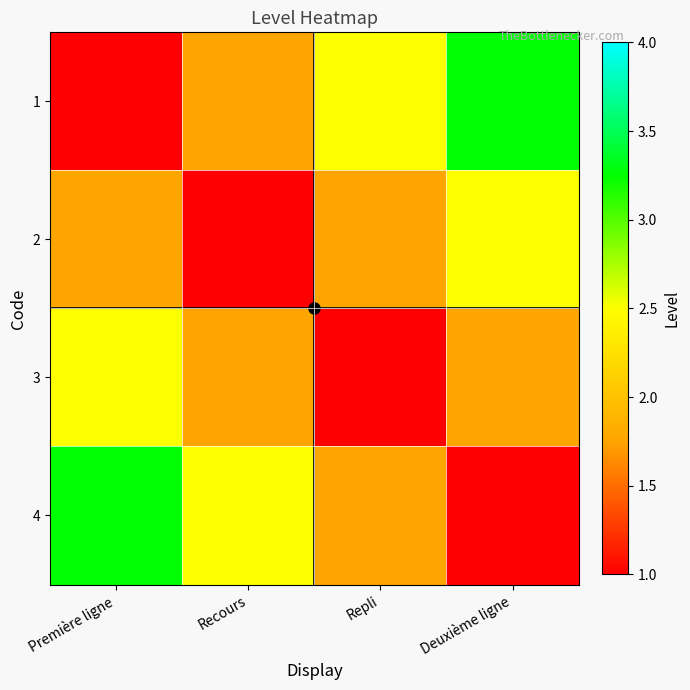

Between Repli and Deuxième ligne, which series saw the biggest shift?

1